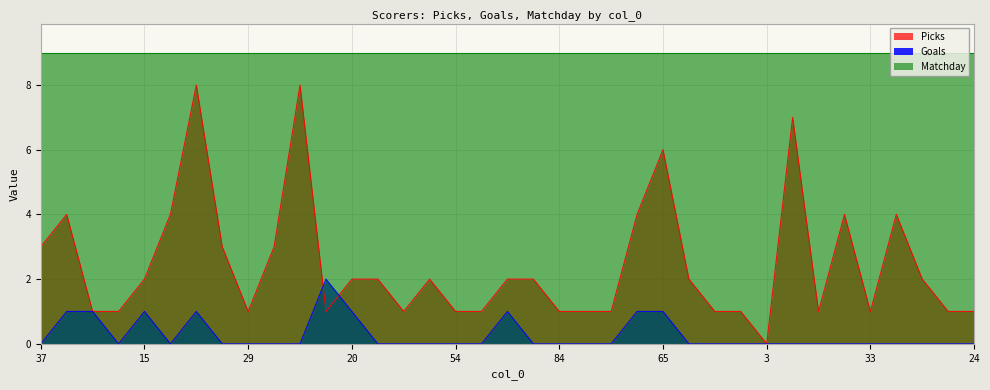

Does the chart display data point markers on the line(s)?

No